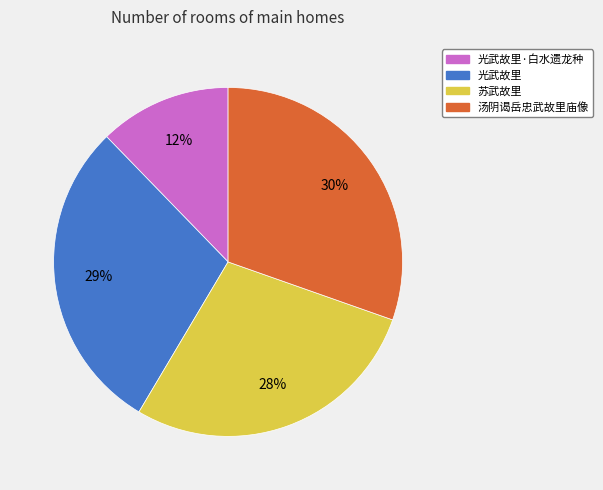

Is there any slice that represents more than half of the pie?

No